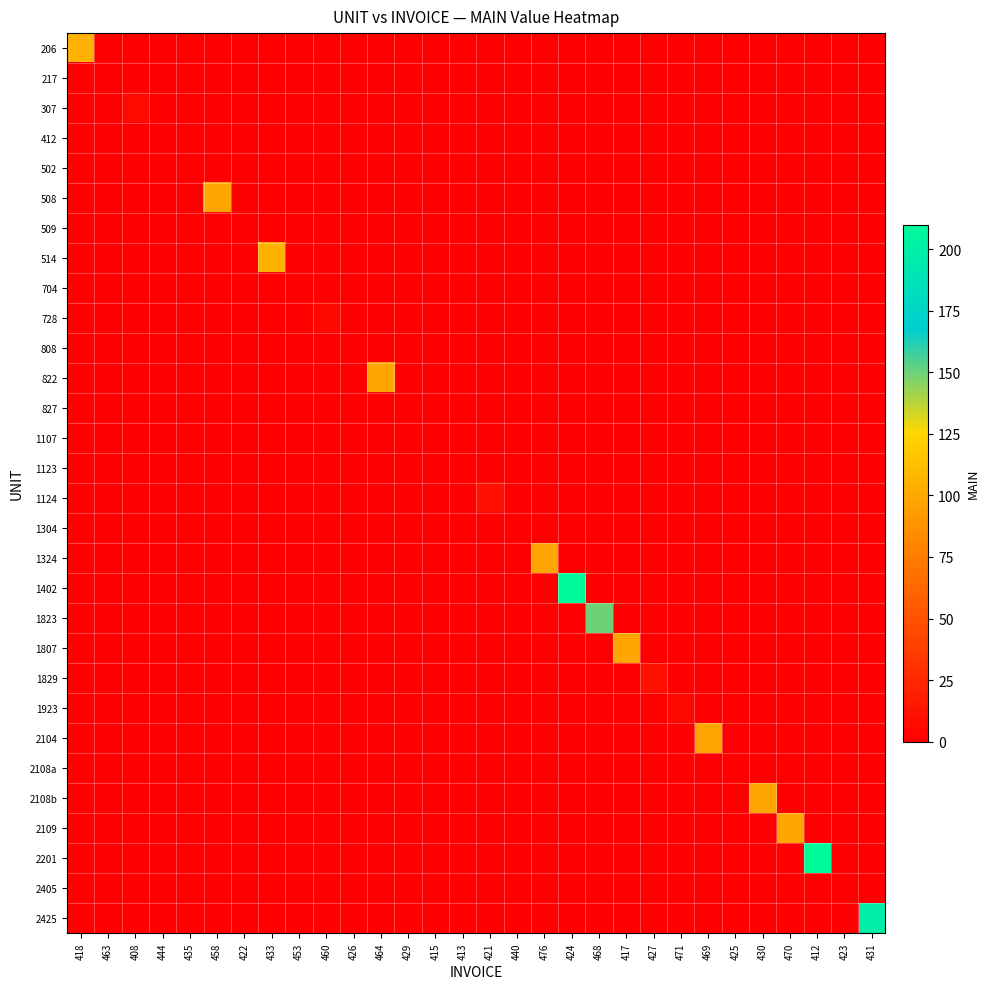

Which series has the largest range (max minus min)?

1402